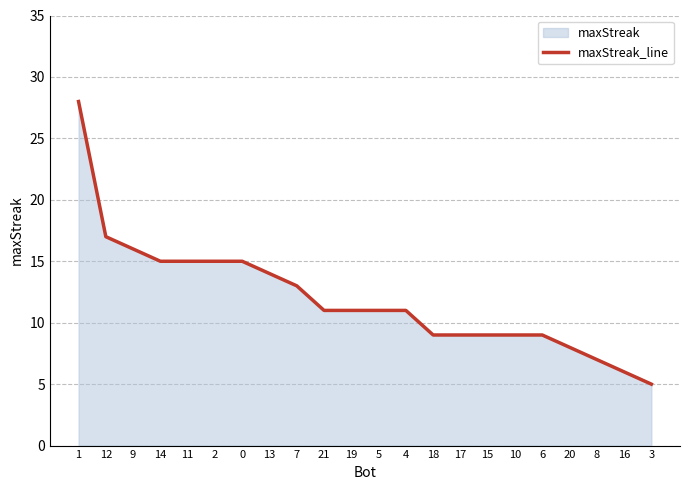

What is the change in value from 14 to 4?

-4